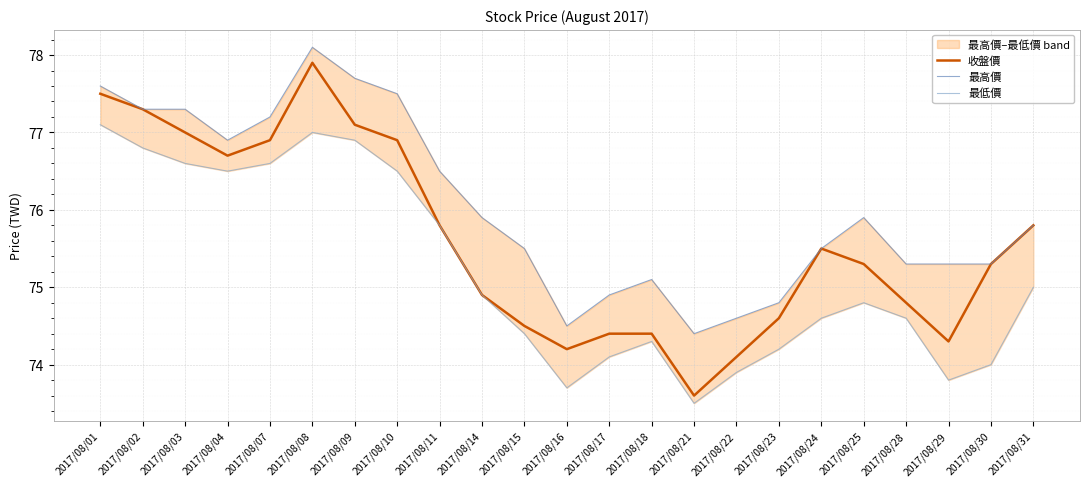

How many interior local peaks does the 最低價 series have?

3